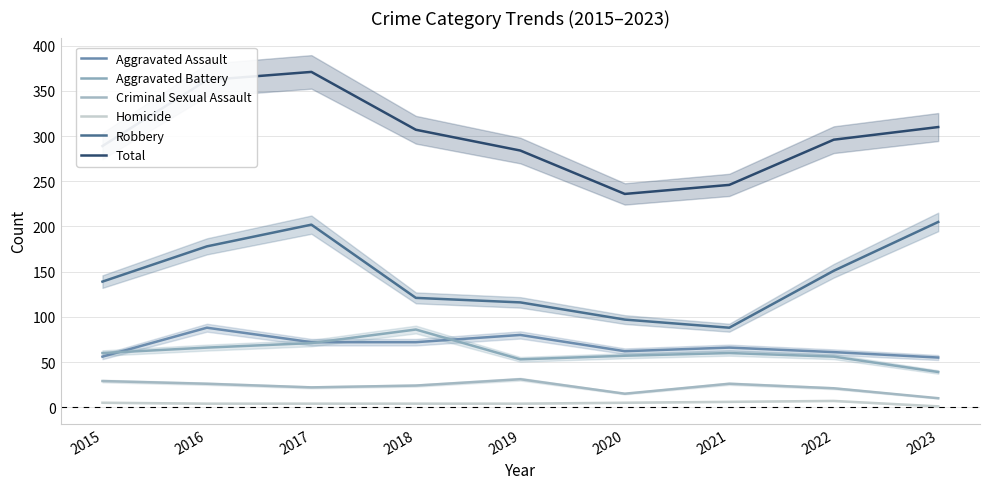

How many data points in Aggravated Assault are less than 66?

4